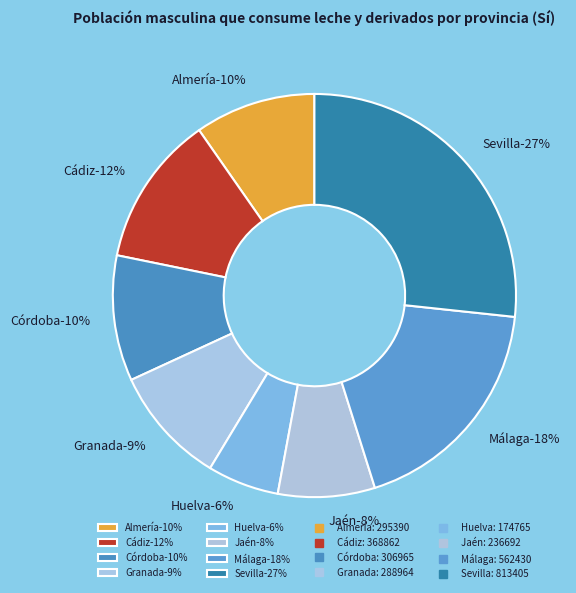

What is the change in value from Granada to Huelva?

-114199